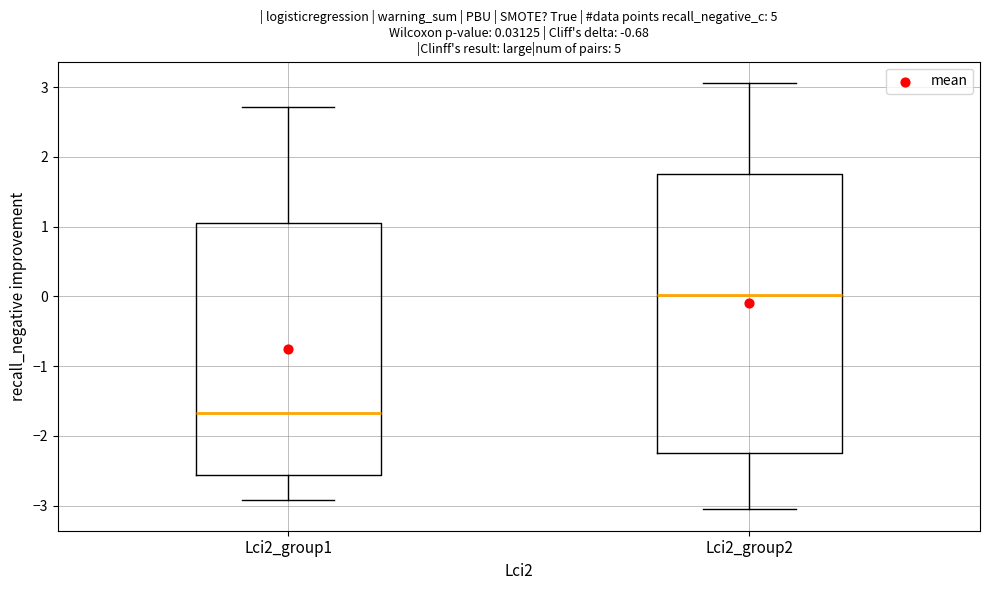

Comparing the boxes themselves (not the whiskers), which one is the tallest?

Lci2_group2